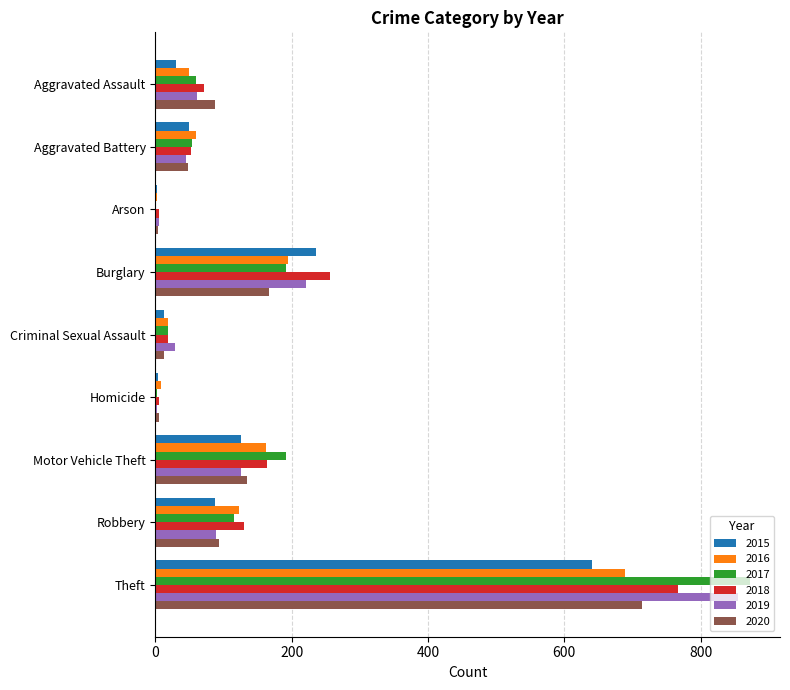

At which category is the sum across all series the highest?

Theft